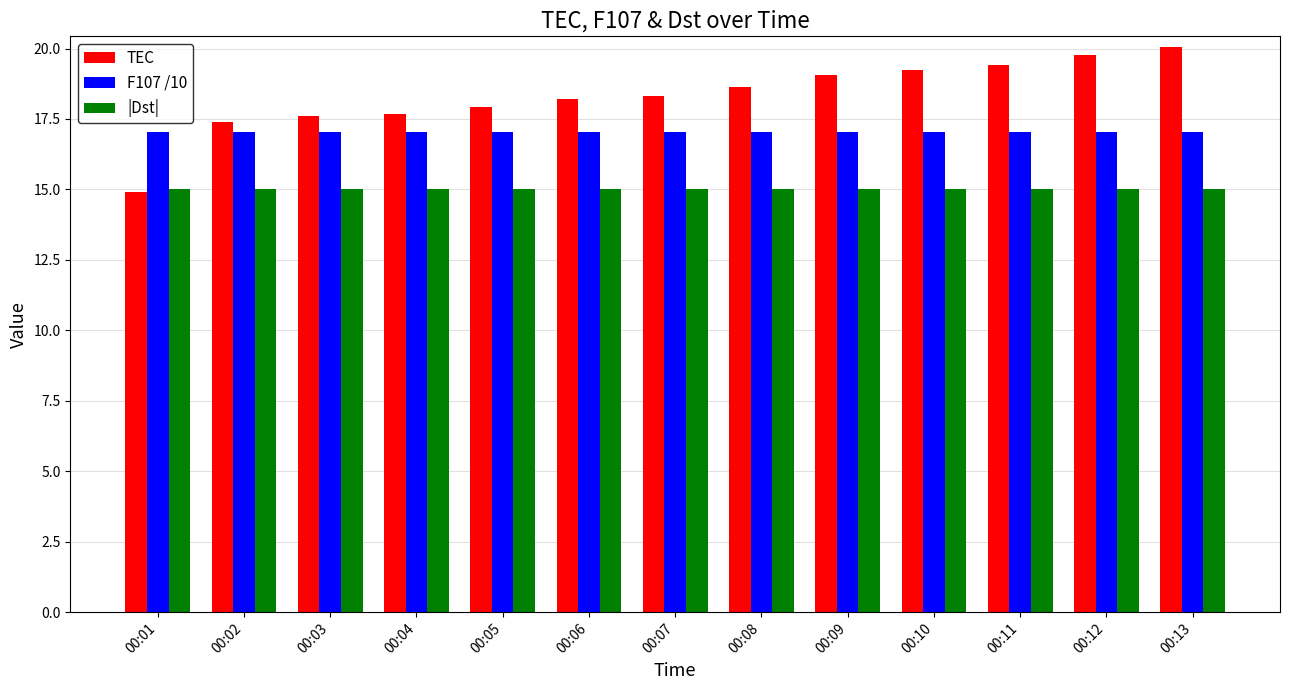

Between 00:04 and 00:11, which series saw the biggest shift?

TEC